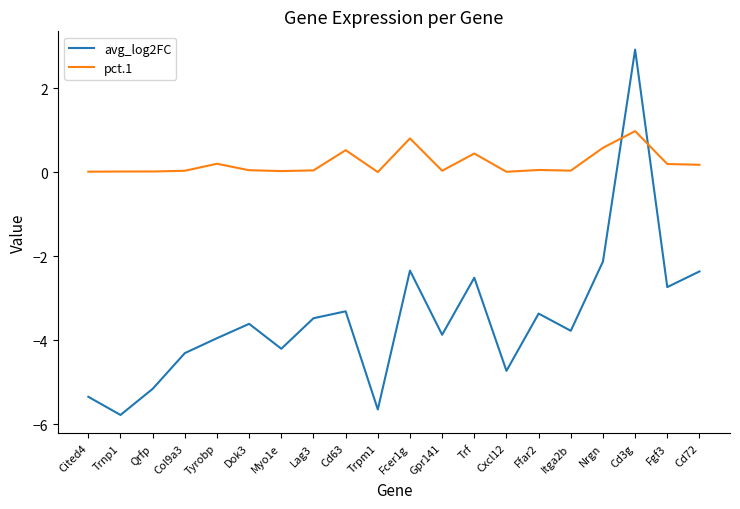

How many intersections are there between pct.1 and avg_log2FC?

2